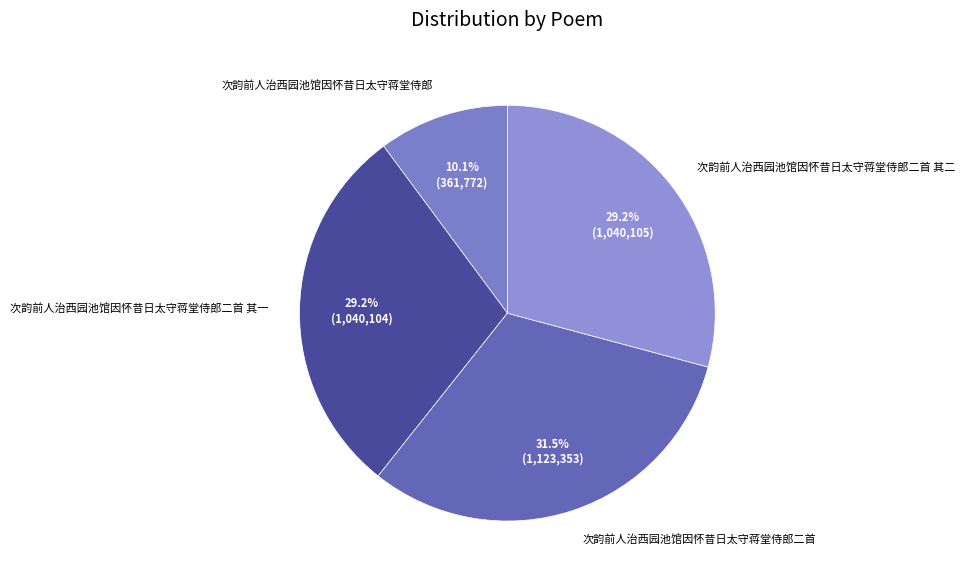

True or false: 次韵前人治西园池馆因怀昔日太守蒋堂侍郎二首 其一 accounts for 29% of the total.

True